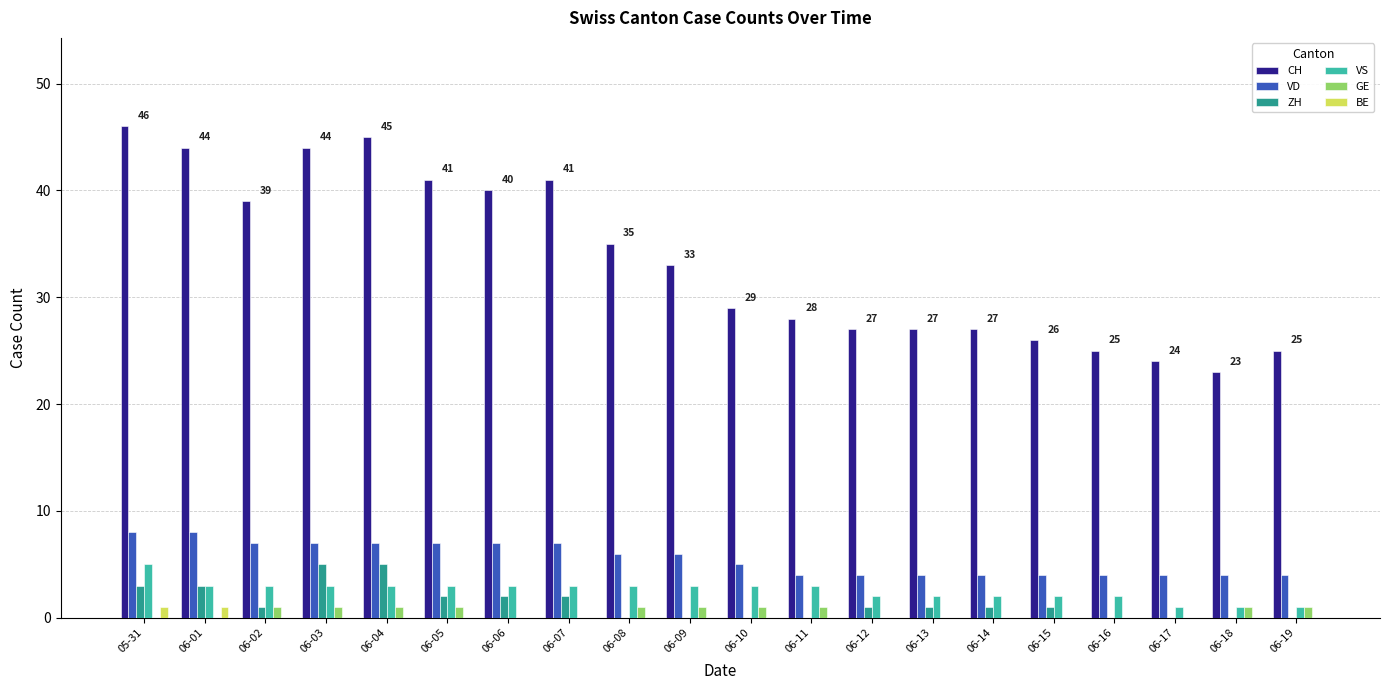

Between 06-04 and 06-15, which series saw the biggest shift?

CH